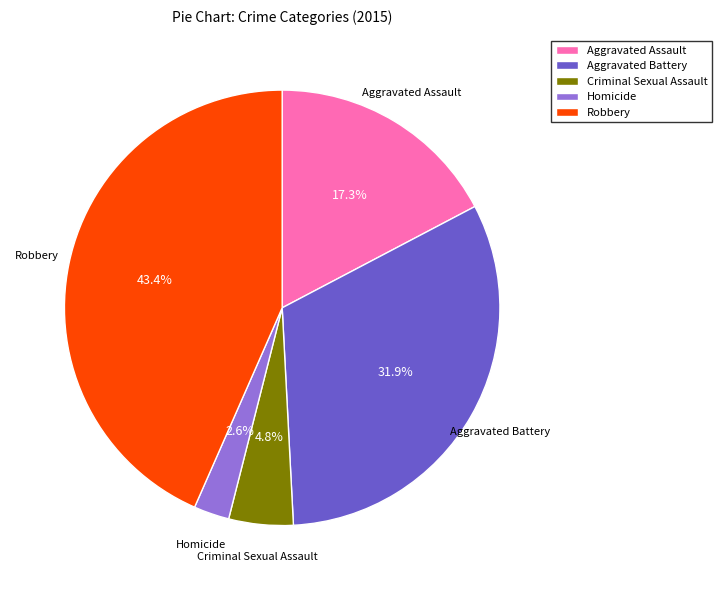

Is it true that Aggravated Battery is 32% of the pie?

True